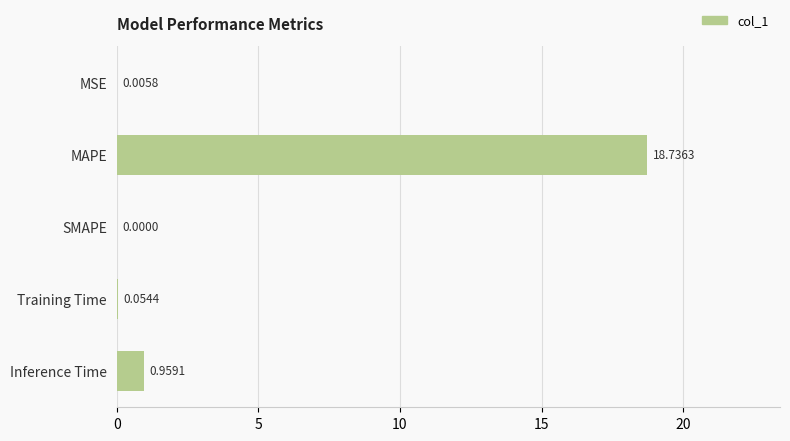

What is the change in value from Training Time to Inference Time?

+0.9